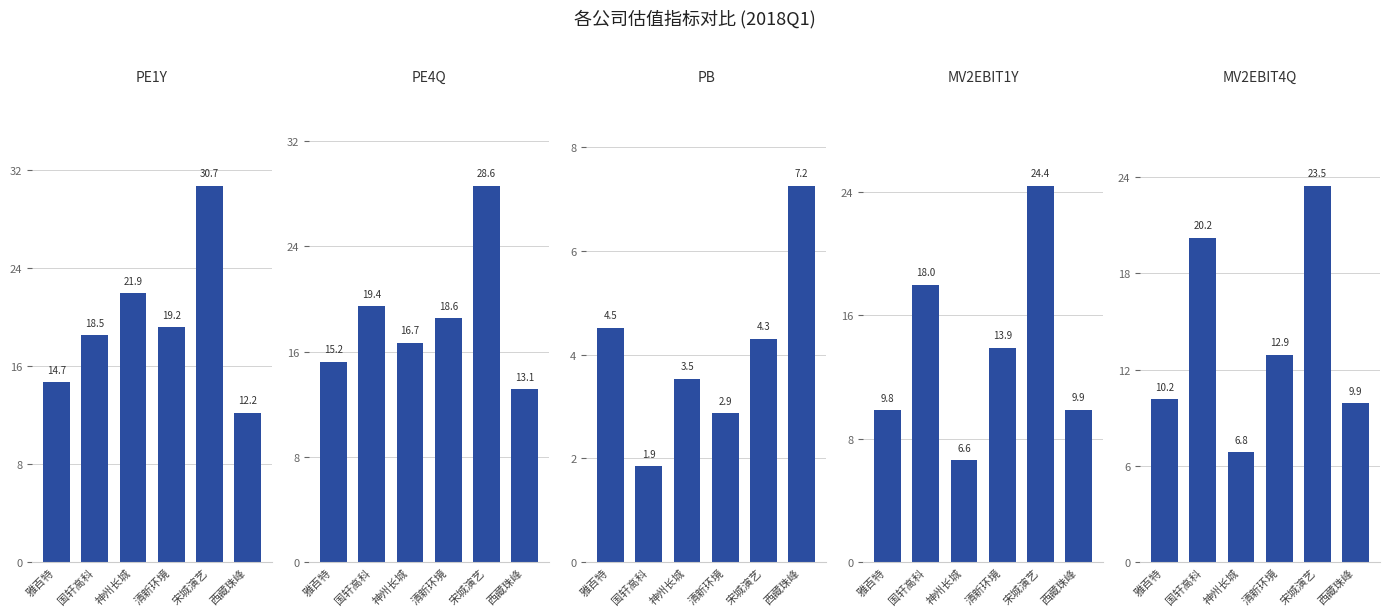

The value of PE4Q at 西藏珠峰 is 13.1. True or false?

True